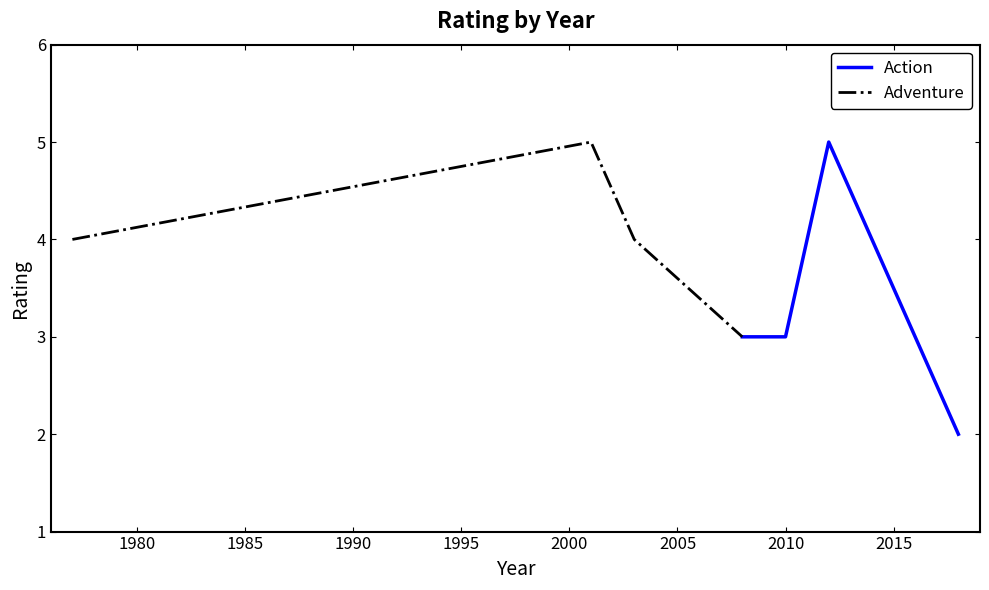

What is the difference between the second highest and minimum values in the Action series?

1